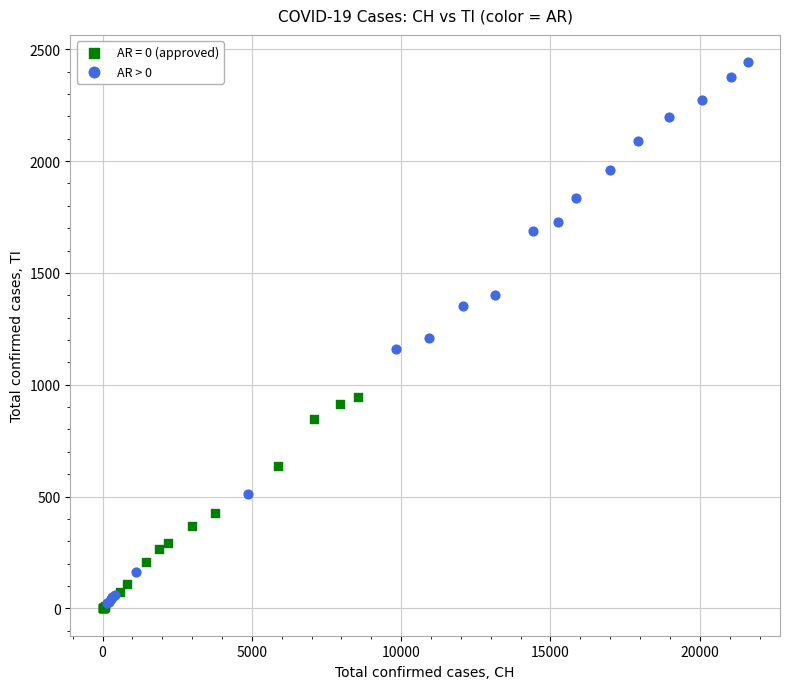

Which series has the widest spread of Y values?

AR > 0